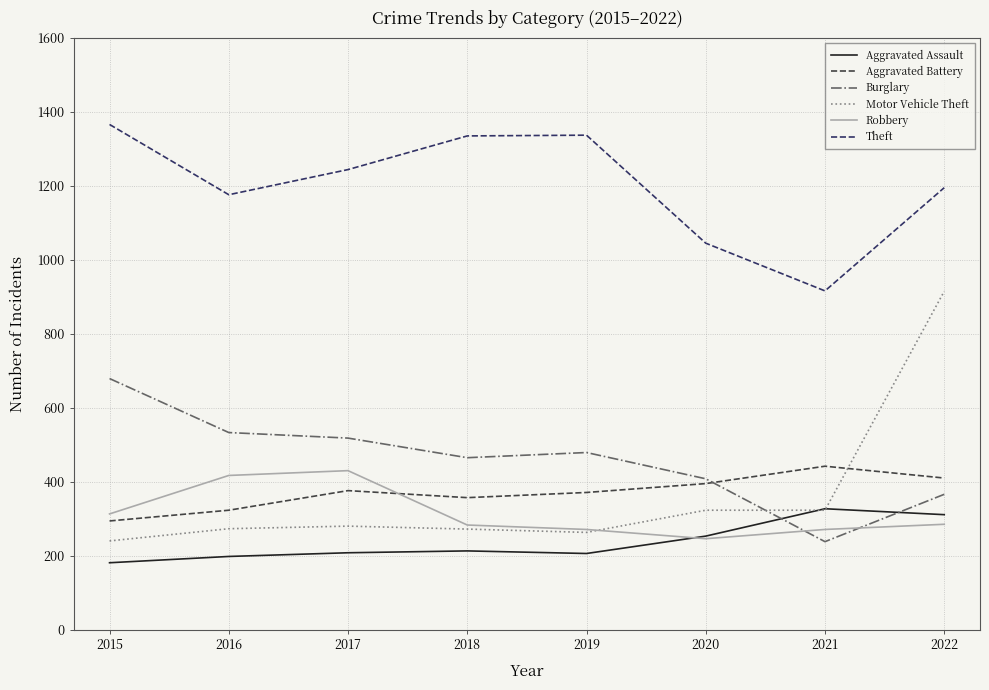

What is the total value across all series at 2019?

2927